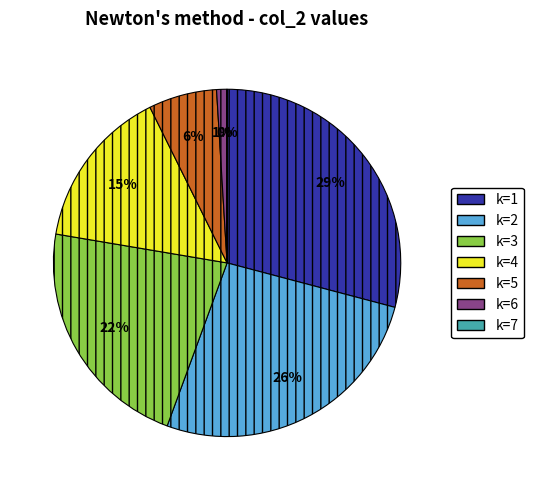

To the nearest percent, what is the average slice percentage?

14%